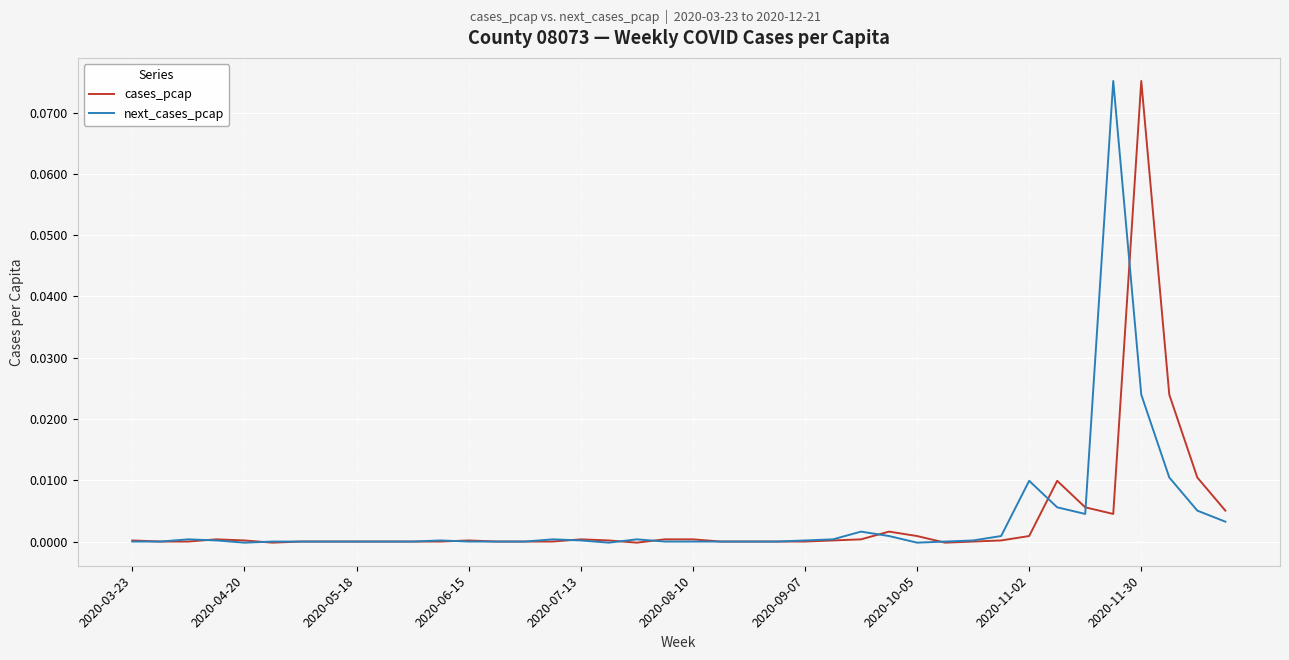

At 2020-11-30, list the series in order from smallest to largest.

next_cases_pcap, cases_pcap